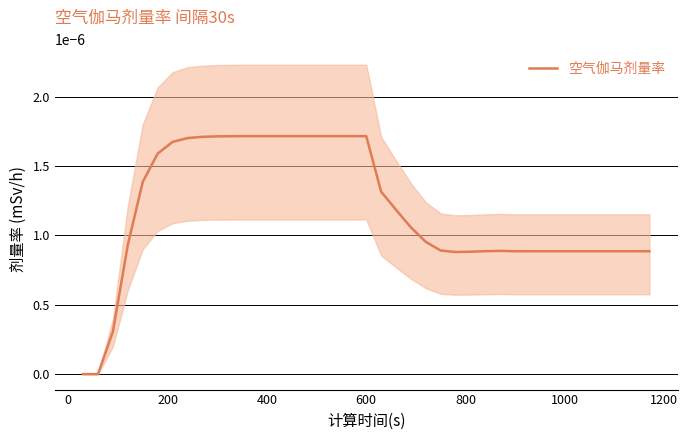

How many interior local peaks (higher than both neighbors) does the data have?

1